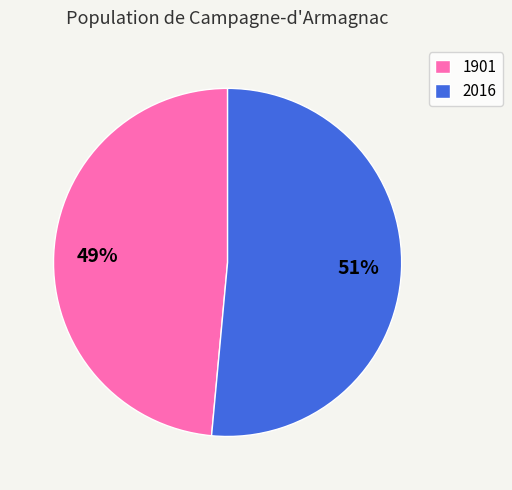

Which category has the smallest portion of the pie?

1901